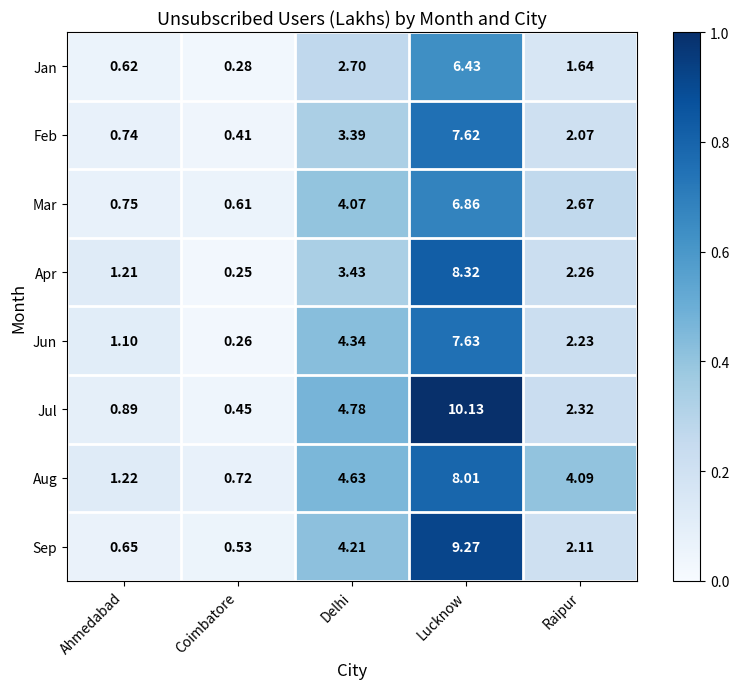

Which series has the largest total across all categories?

Aug